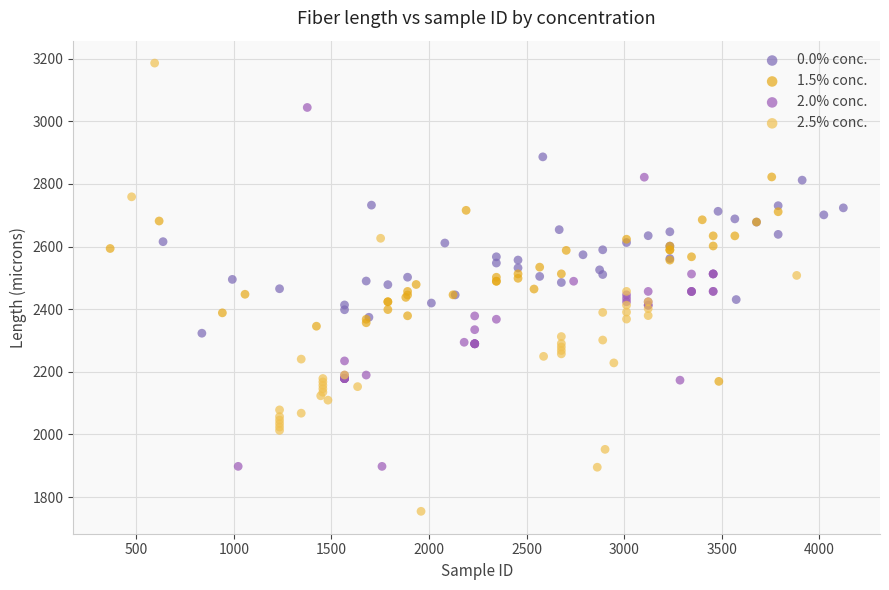

Which series contains the lowest Y value?

2.5% conc.